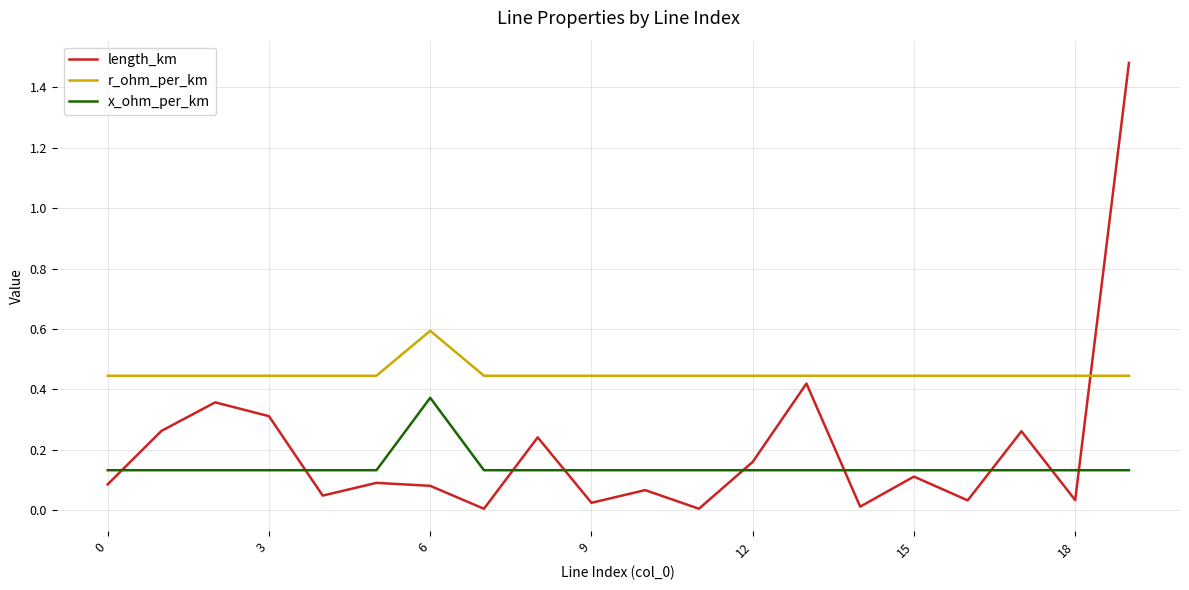

Rank the series by their maximum value, from lowest to highest.

x_ohm_per_km, r_ohm_per_km, length_km